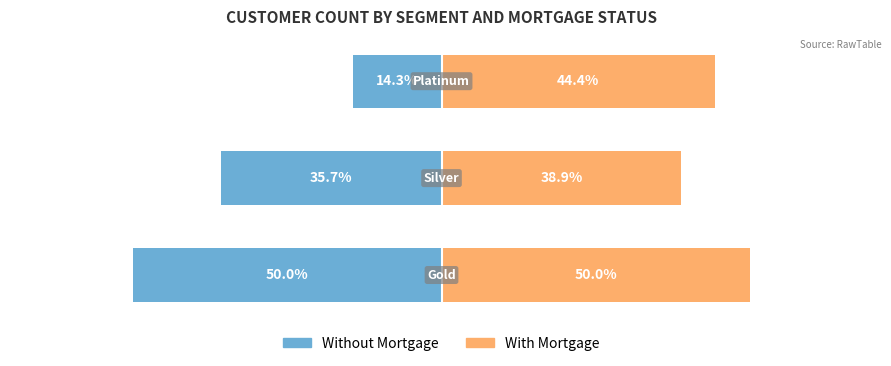

True or false: With Mortgage has a value of 38.9 at 1.

True